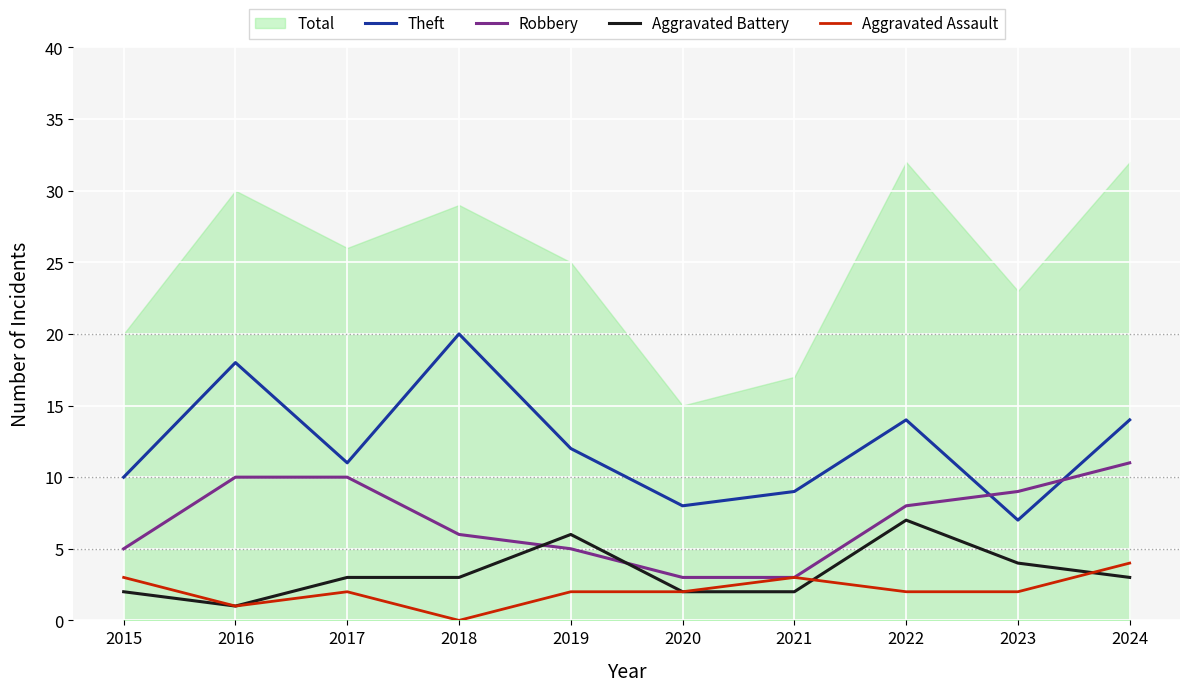

What is the difference between the highest and lowest values at 2023?

7